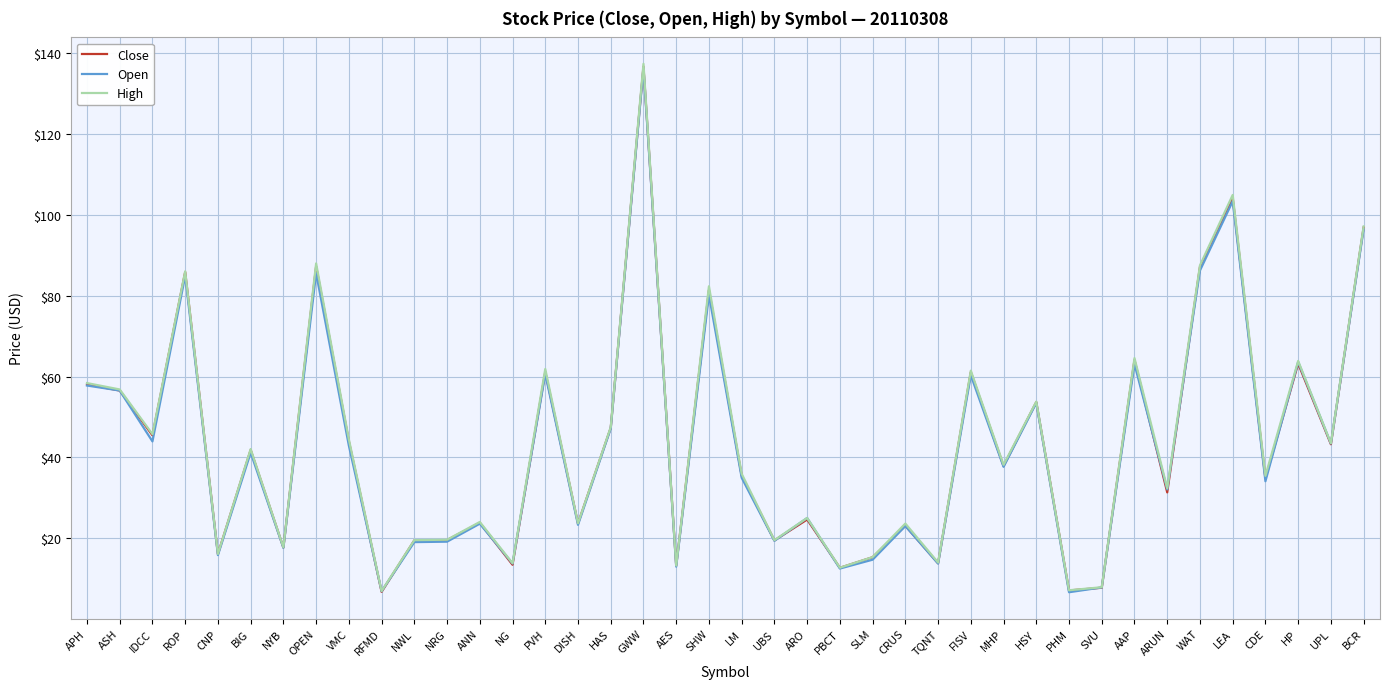

True or false: Close has more than 1 points higher than both neighbors.

True